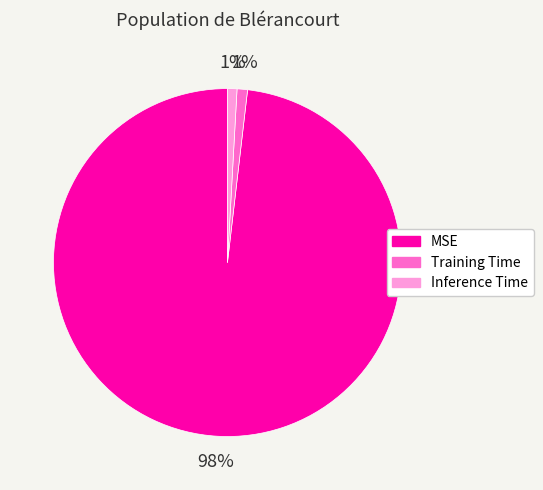

Do MSE and Training Time together represent more than half of the pie?

Yes